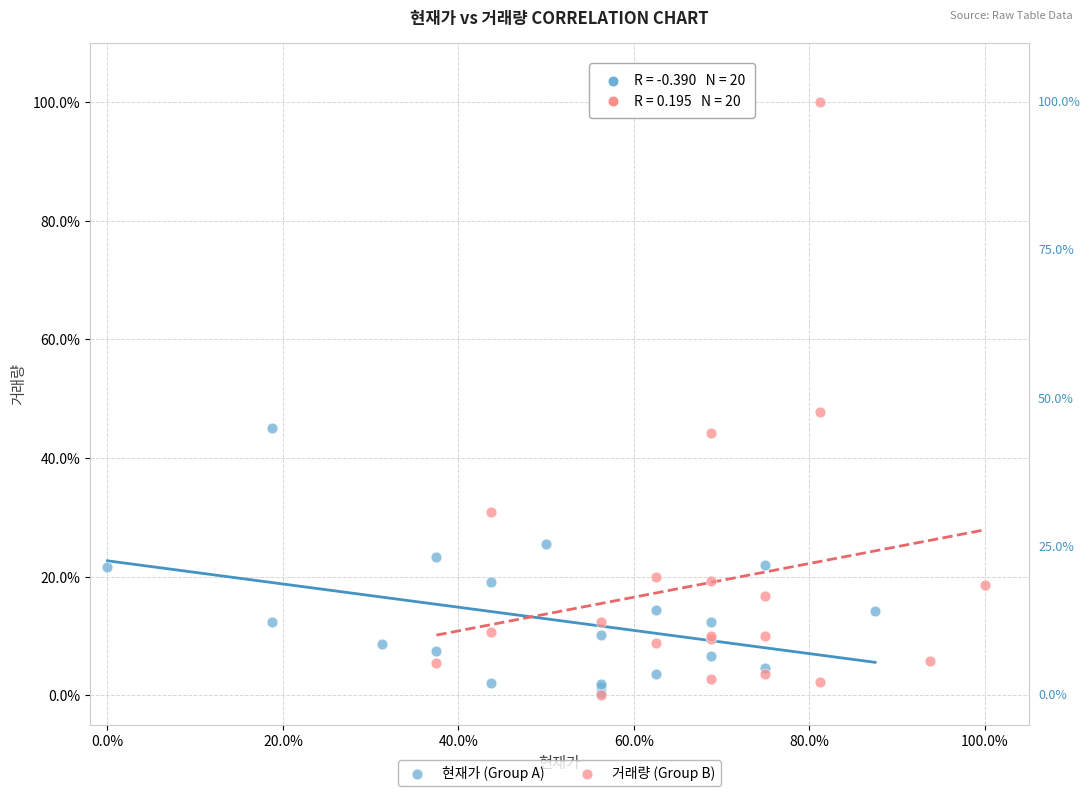

What are all the series names shown in the legend?

현재가 (Group A), 거래량 (Group B)